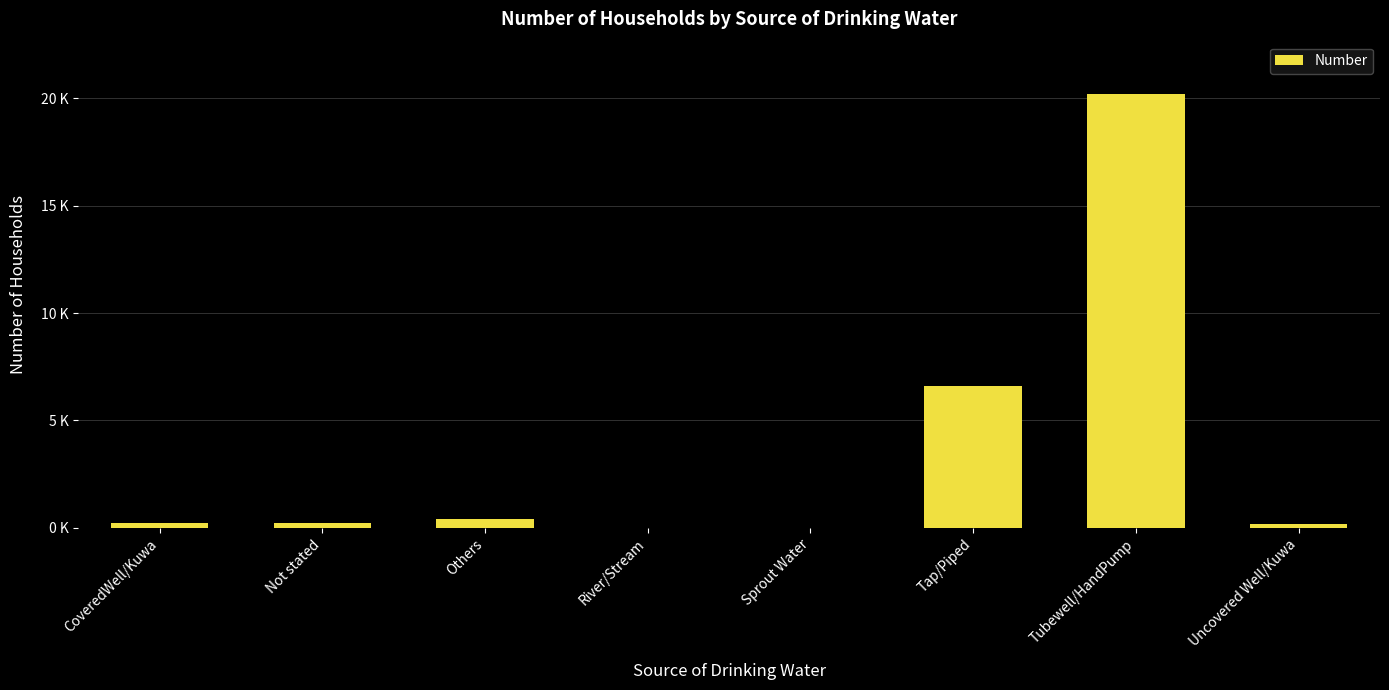

At which label is the value closest to 10103?

Tap/Piped